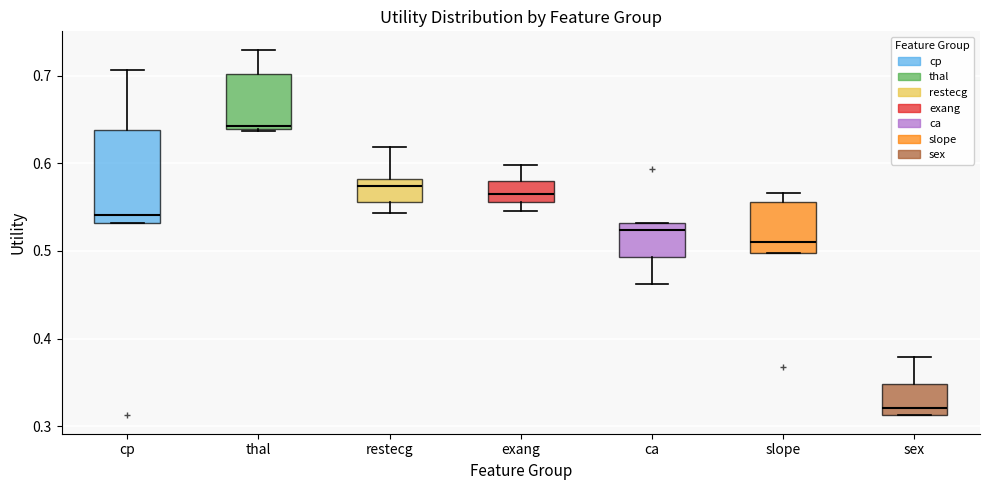

Reading left to right, transcribe this box plot: for each box, give where its median line is, the range the box spans, and where its two whiskers end, as read against the y-axis. The values are not printed on the chart, so give them approximately, as read against the axis.

cp: median 0.54, box 0.53 to 0.64, whiskers 0.53 to 0.71
thal: median 0.64 (just above the box's lower edge), box 0.64 to 0.70, whiskers 0.64 to 0.73
restecg: median 0.57, box 0.56 to 0.58, whiskers 0.54 to 0.62
exang: median 0.56 (inside the box), box 0.56 to 0.58, whiskers 0.55 to 0.60
ca: median 0.52, box 0.49 to 0.53, whiskers 0.46 to 0.53
slope: median 0.51, box 0.50 to 0.56, whiskers 0.50 to 0.57
sex: median 0.32, box 0.31 to 0.35, whiskers 0.31 to 0.38